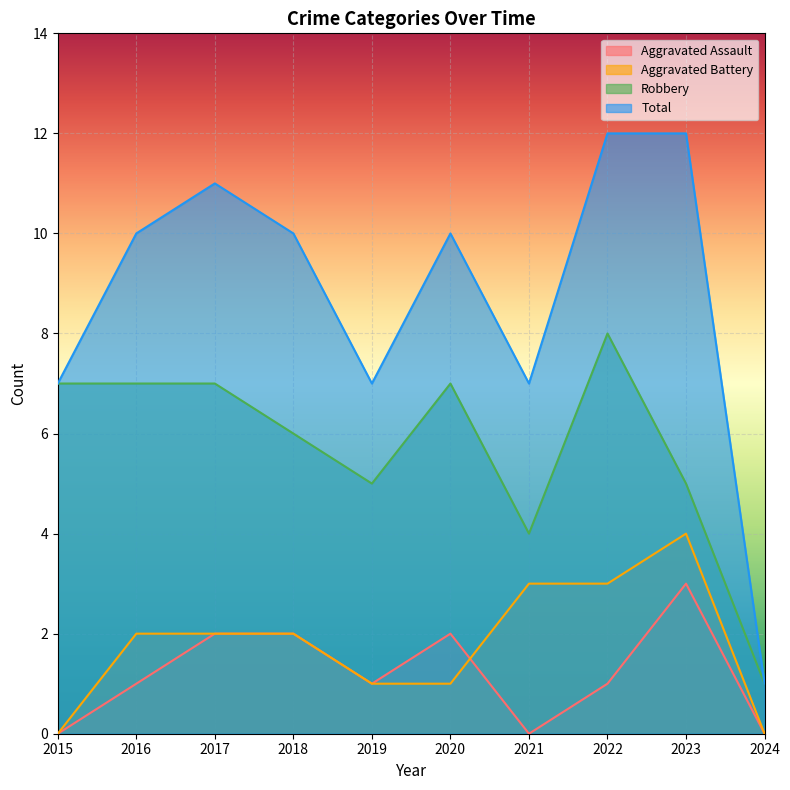

Which series changed the most between 2017 and 2022?

Aggravated Assault